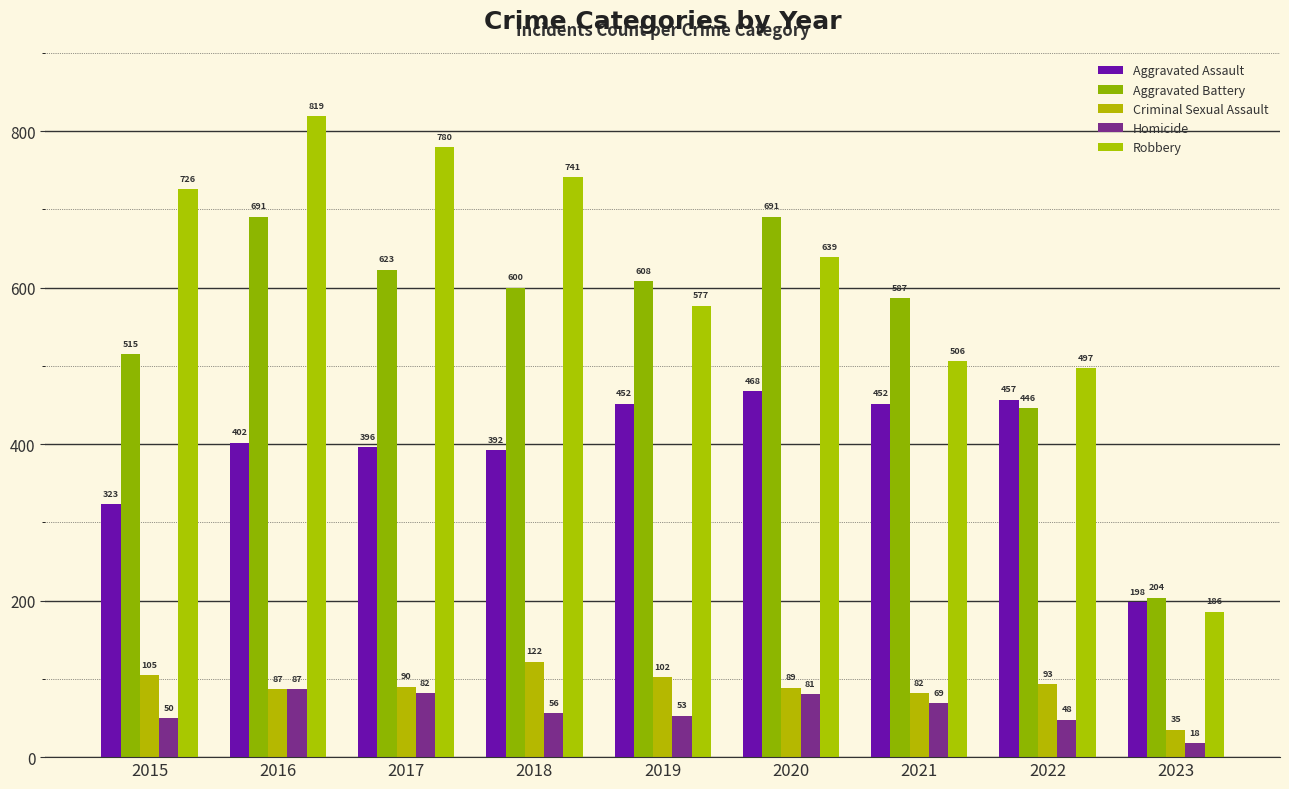

Is the value of Homicide at 2020 greater than the value of Criminal Sexual Assault at 2016?

No